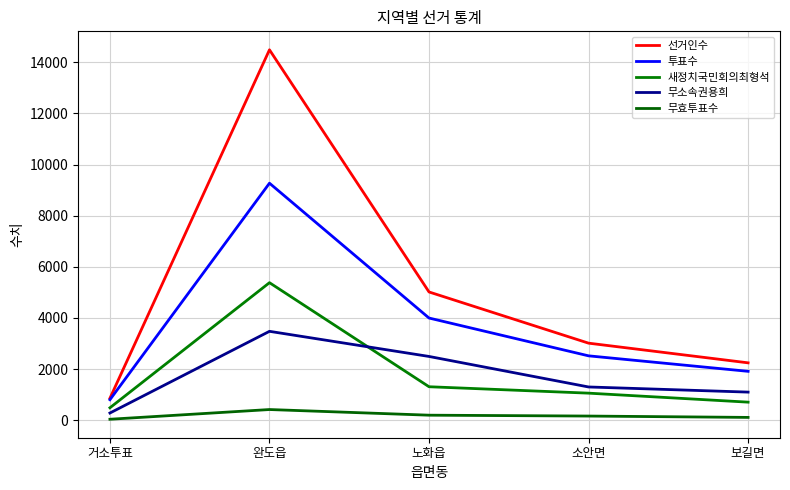

Which series has the widest spread of values?

선거인수